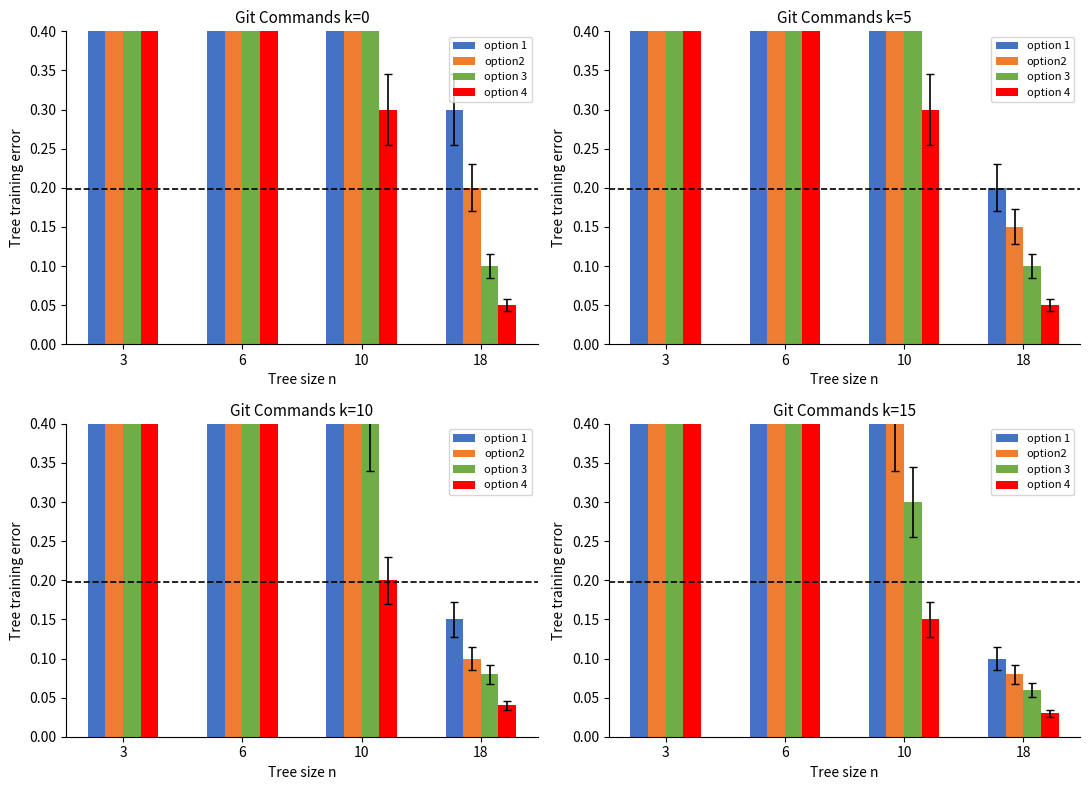

Reading right to left, extract all data points from this chart.

option 1: 18=0.1	10=0.6	6=1.4	3=2.3
option2: 18=0.1	10=0.4	6=1.2	3=2.1
option 3: 18=0.1	10=0.3	6=0.9	3=1.7
option 4: 18=0.0	10=0.1	6=0.5	3=1.1